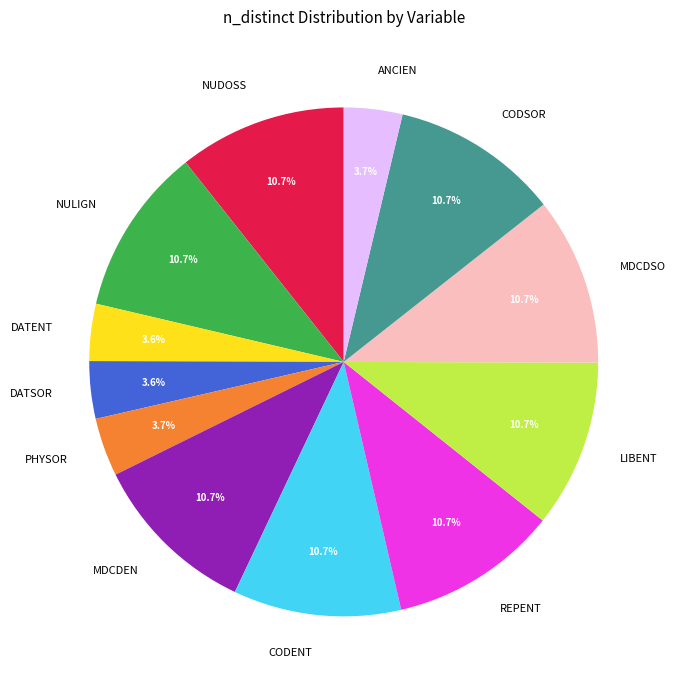

Does PHYSOR represent more than half of the total?

No